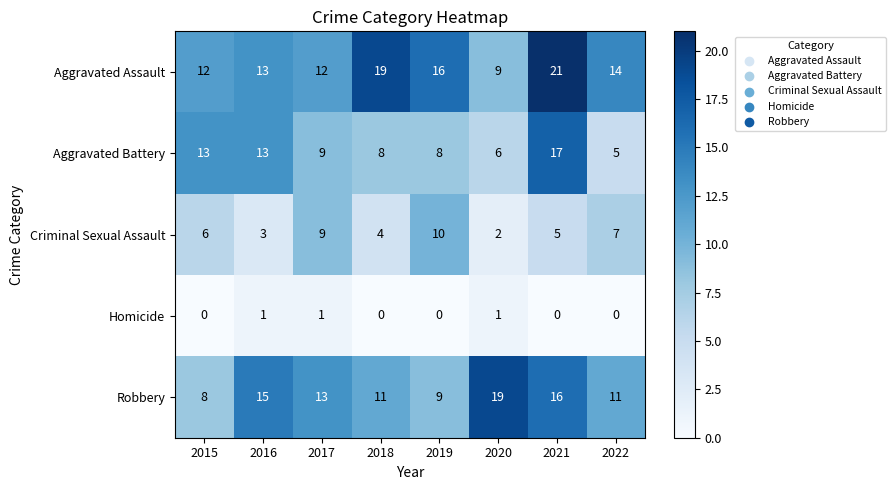

What is the greatest value displayed?

21